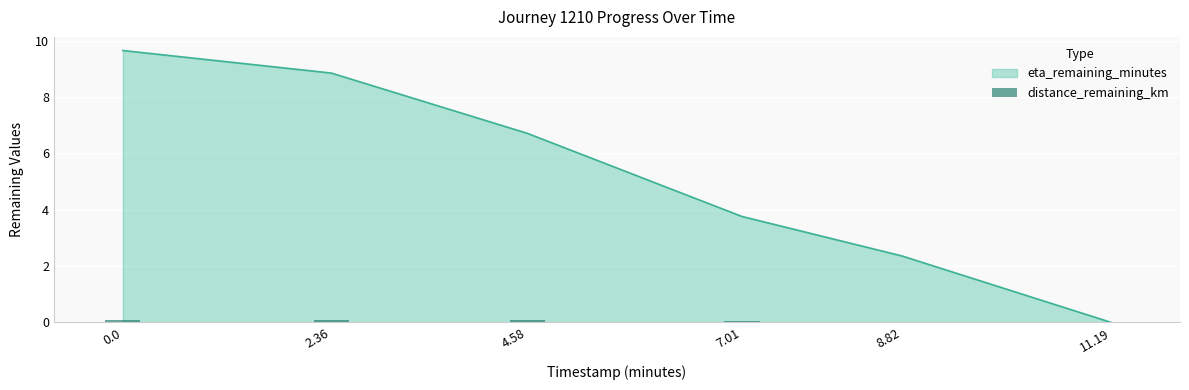

Where is the data nearest to the value 0?

11.19